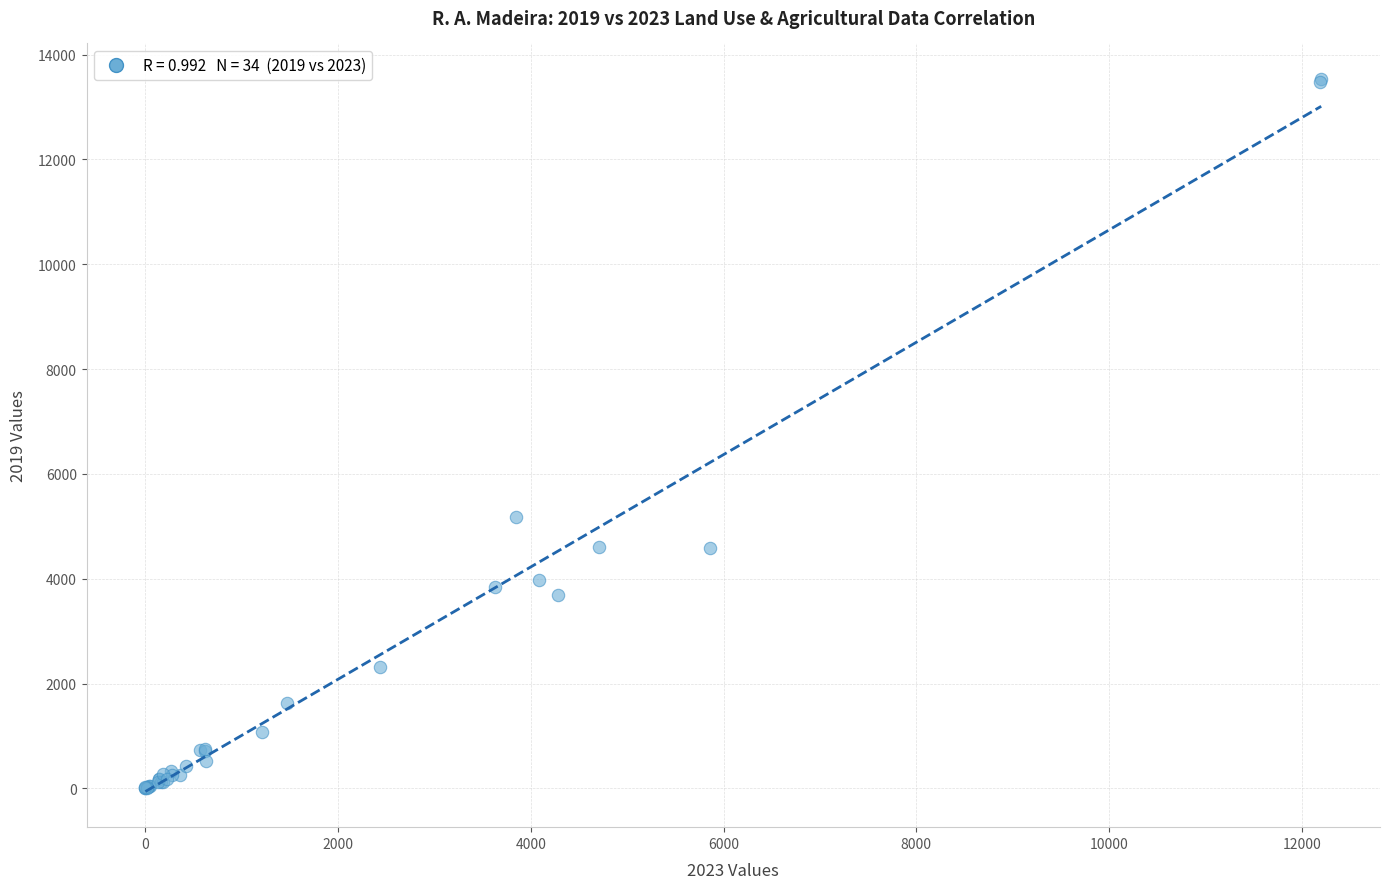

What Y value in the scatter plot is closest to 6767?

5184.0